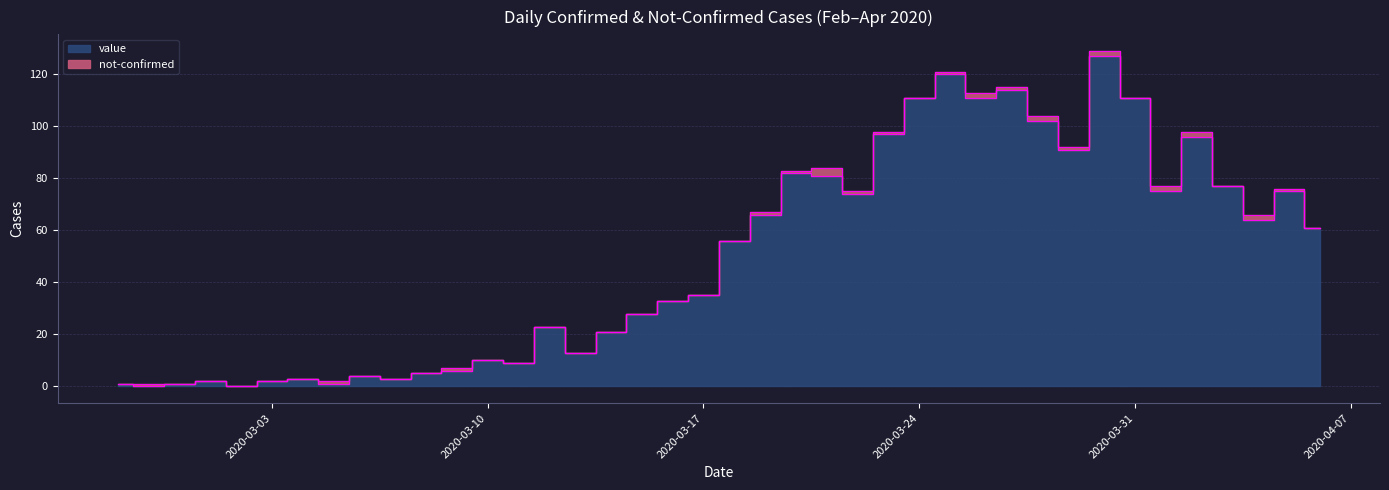

How many lines are shown in the chart?

1